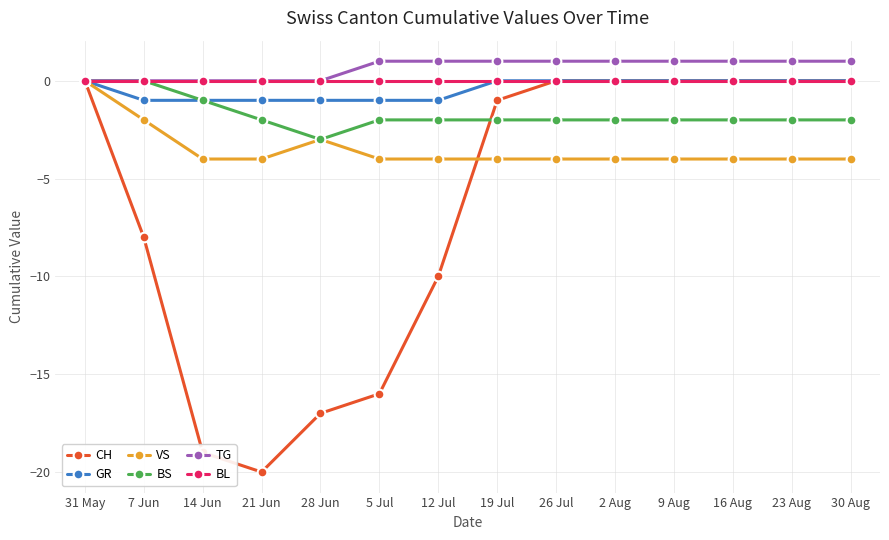

At which category does the chart reach its minimum across all series?

21 Jun